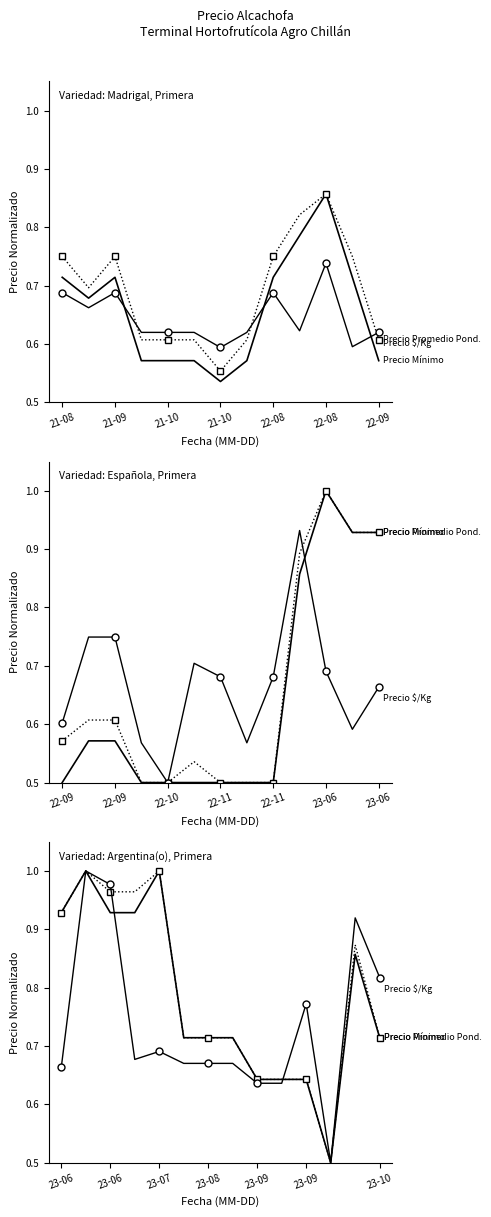

What is the minimum value for Precio Mínimo?

0.5